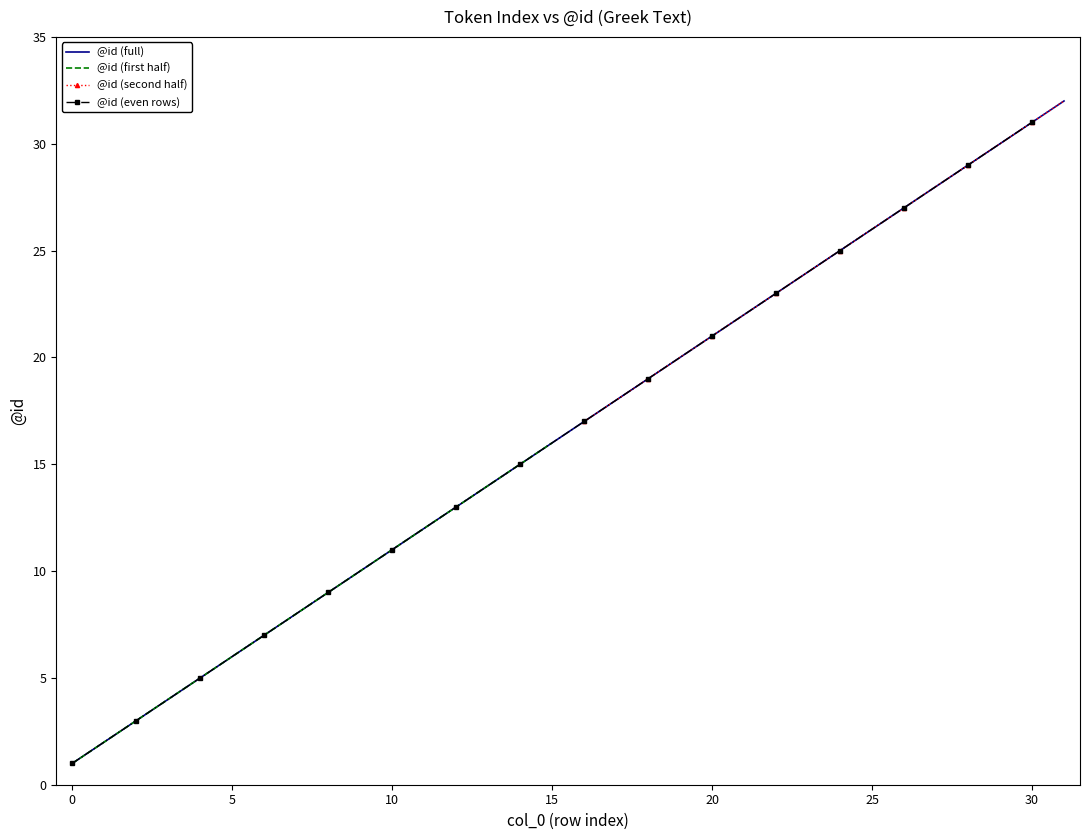

Where does the data first go above 17?

17